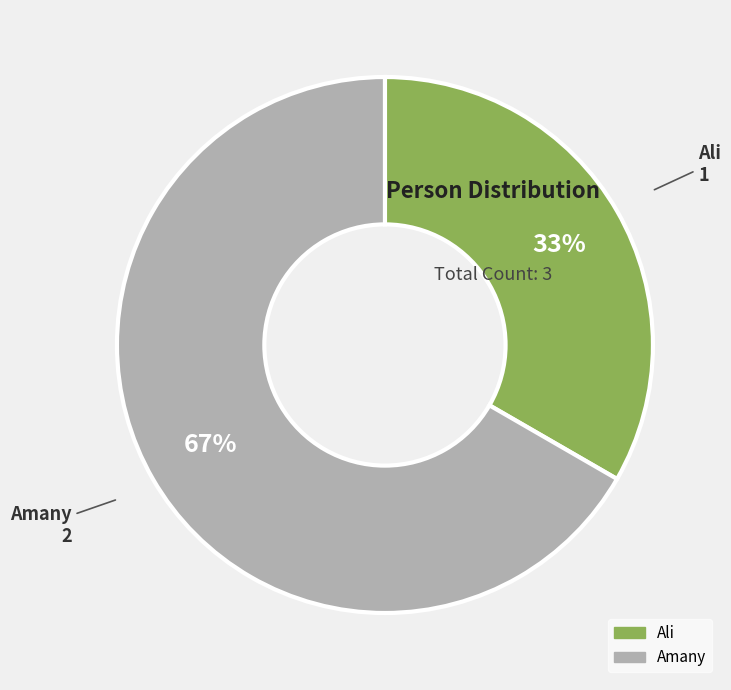

What is the smallest slice in the pie chart?

Ali